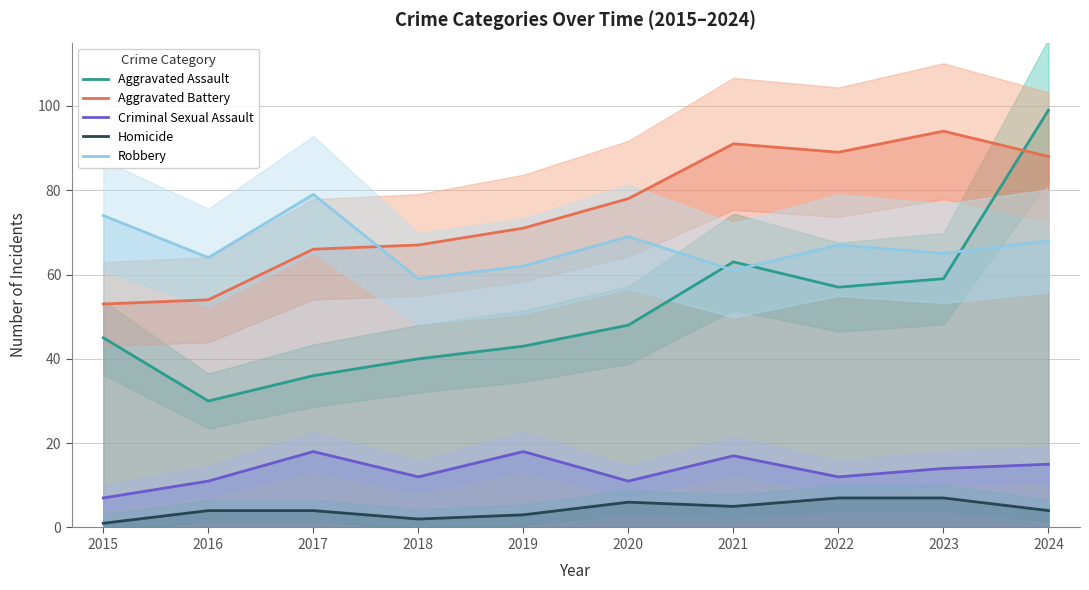

True or false: Criminal Sexual Assault and Aggravated Battery intersect in this chart.

False